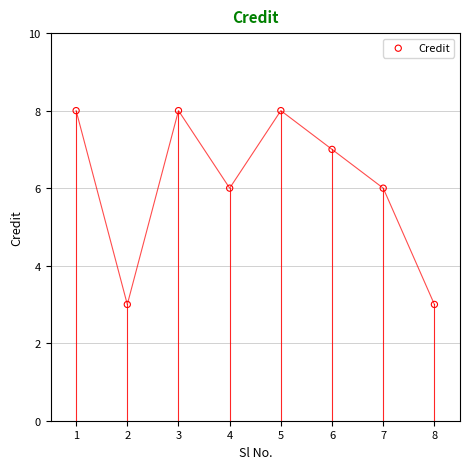

What is the range of X values (max minus min)?

7